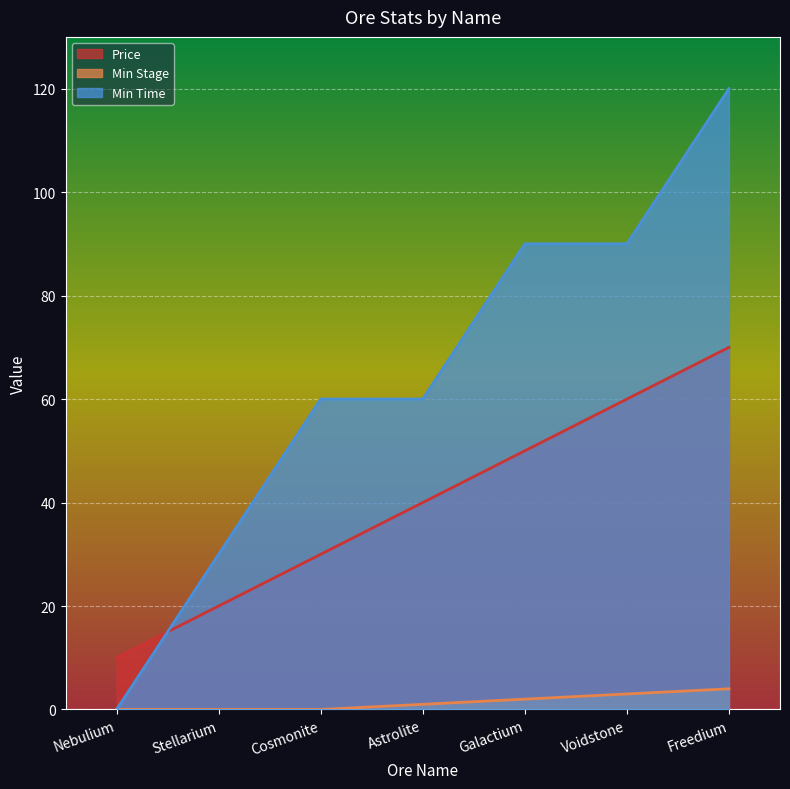

At Voidstone, list the series in order from smallest to largest.

Min Stage, Price, Min Time